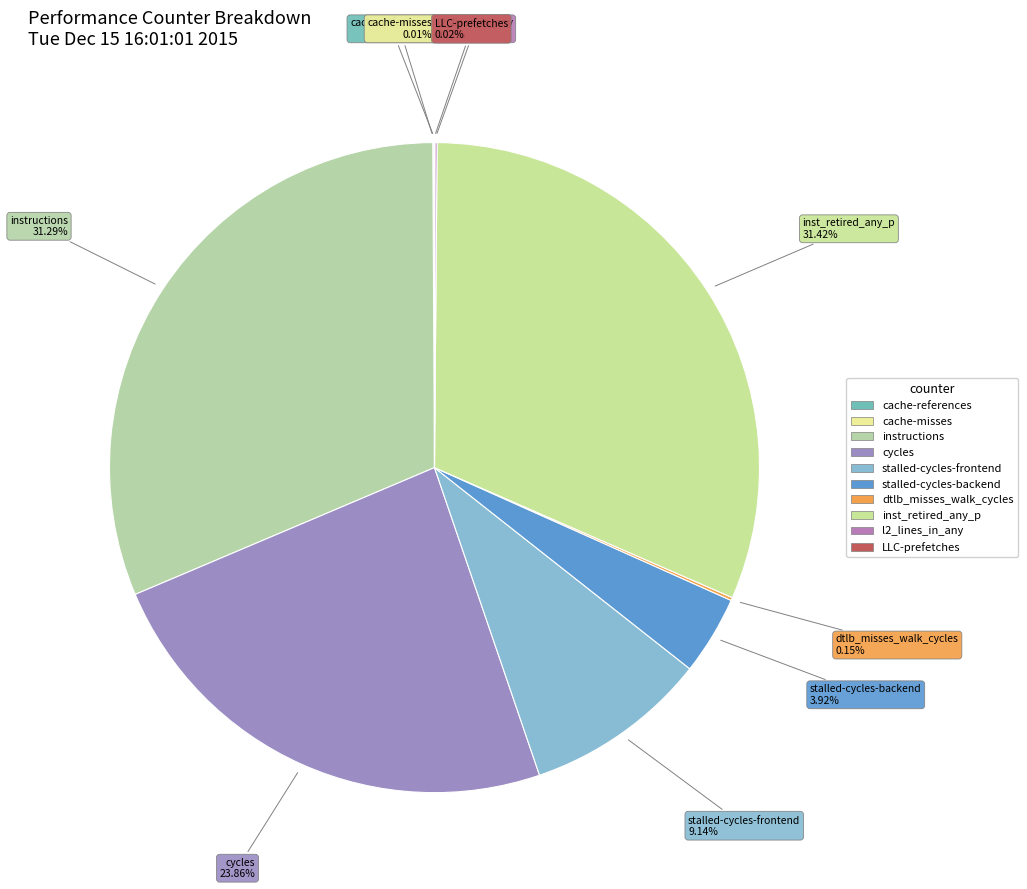

Does stalled-cycles-frontend represent more than half of the total?

No